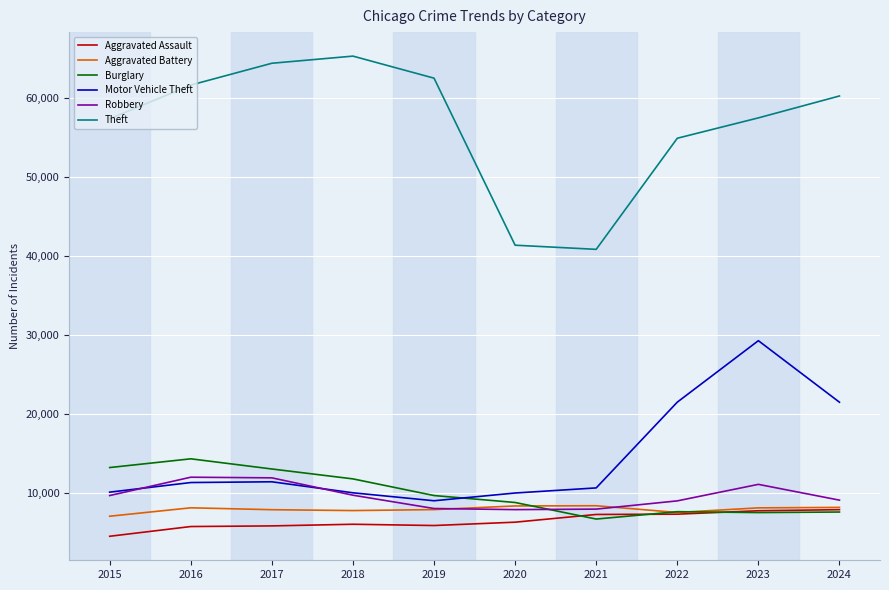

Read the Theft value at 2023, to the nearest 10.

57470